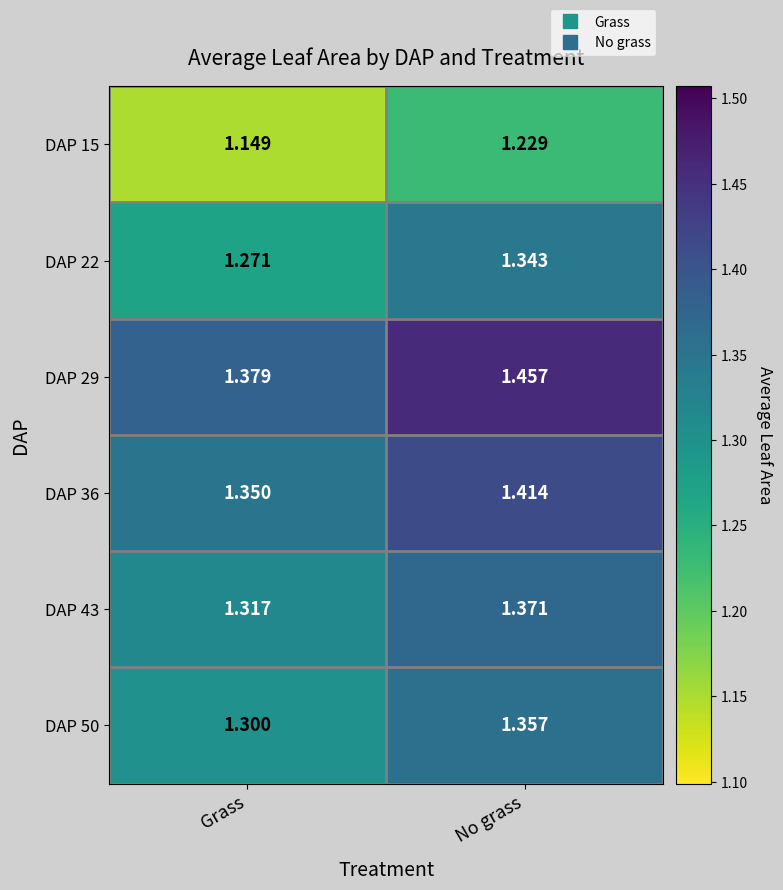

Which category has the highest value across all series?

No grass